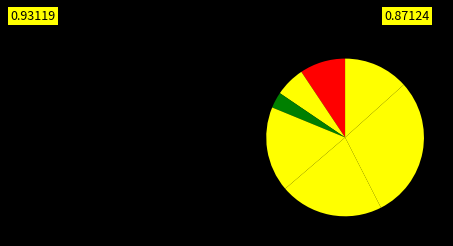

Which slice is the smallest?

w3